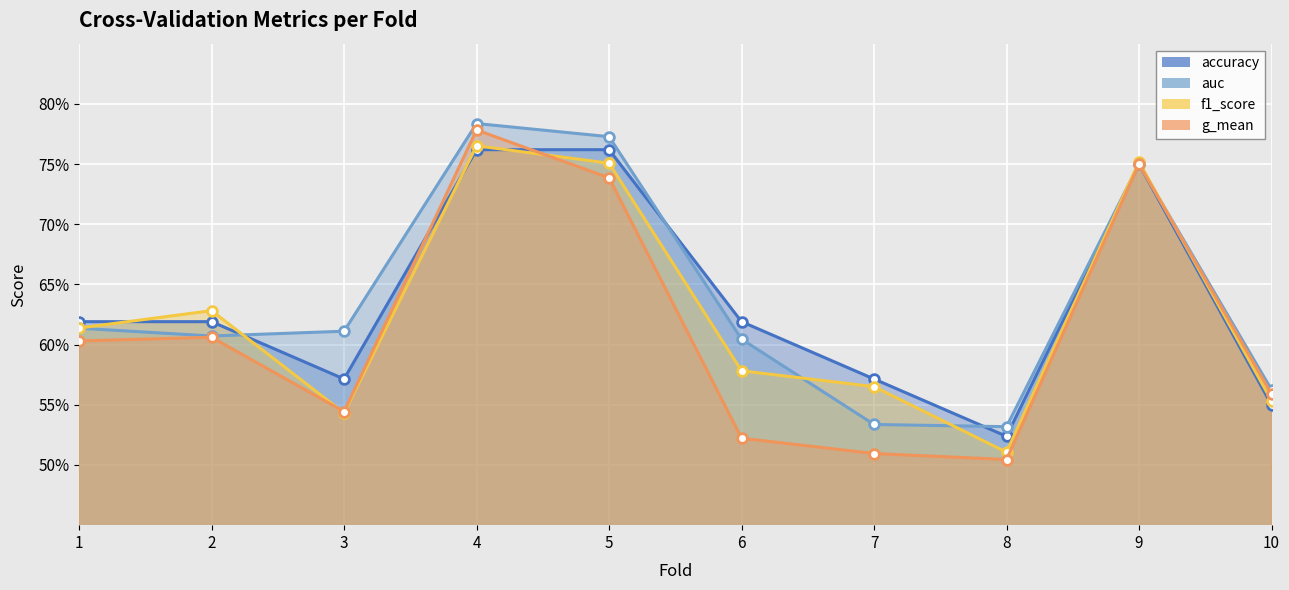

Between 4 and 7, which series saw the biggest shift?

g_mean